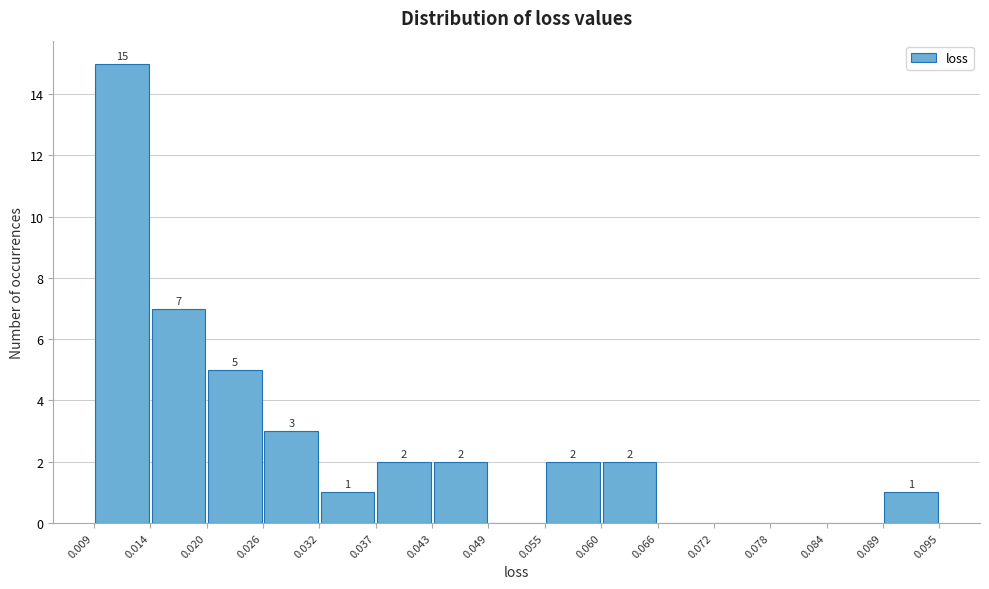

Over which range of the x-axis is the bar tallest?

0.009 to 0.014